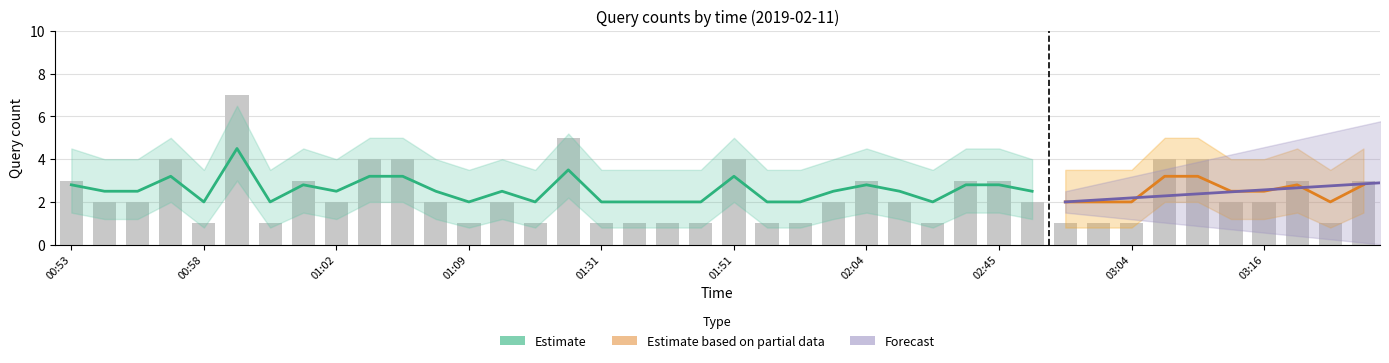

Are the bars horizontal?

No